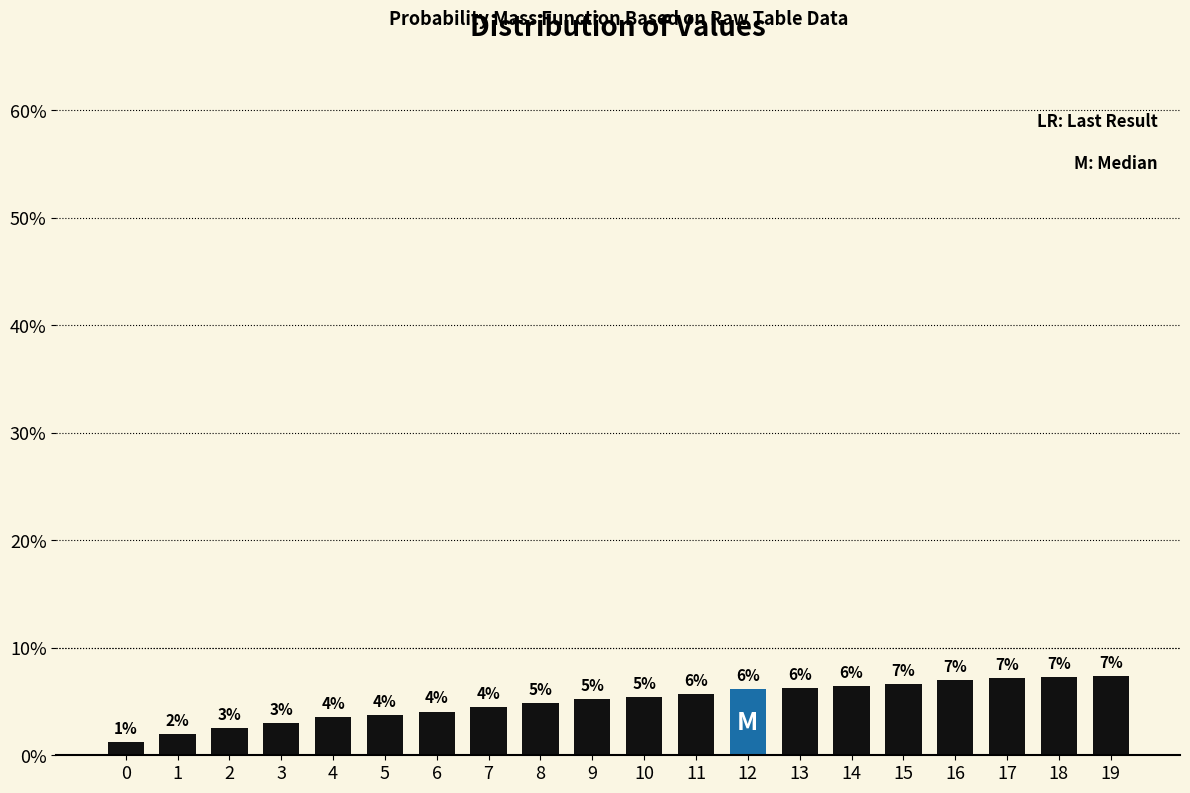

Are the bars horizontal?

No